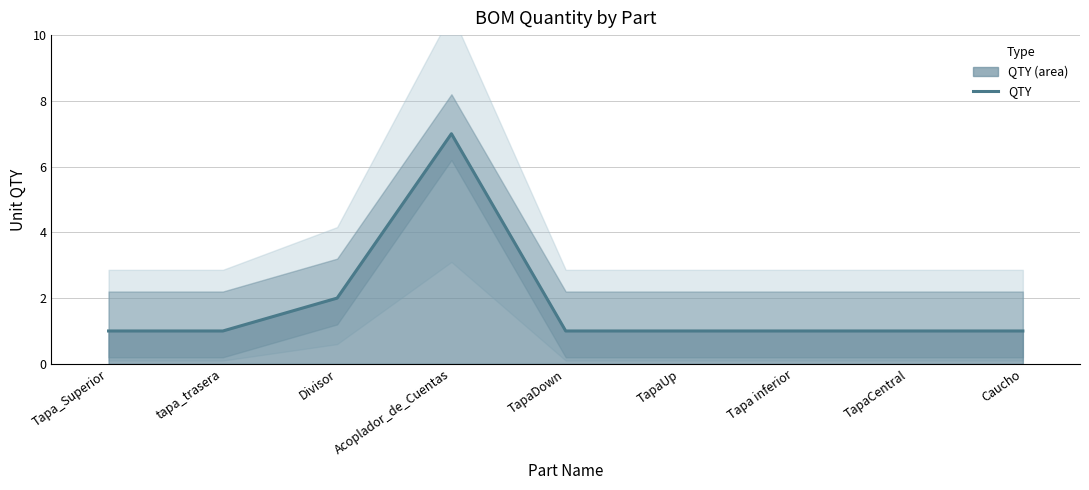

What is the average value?

2